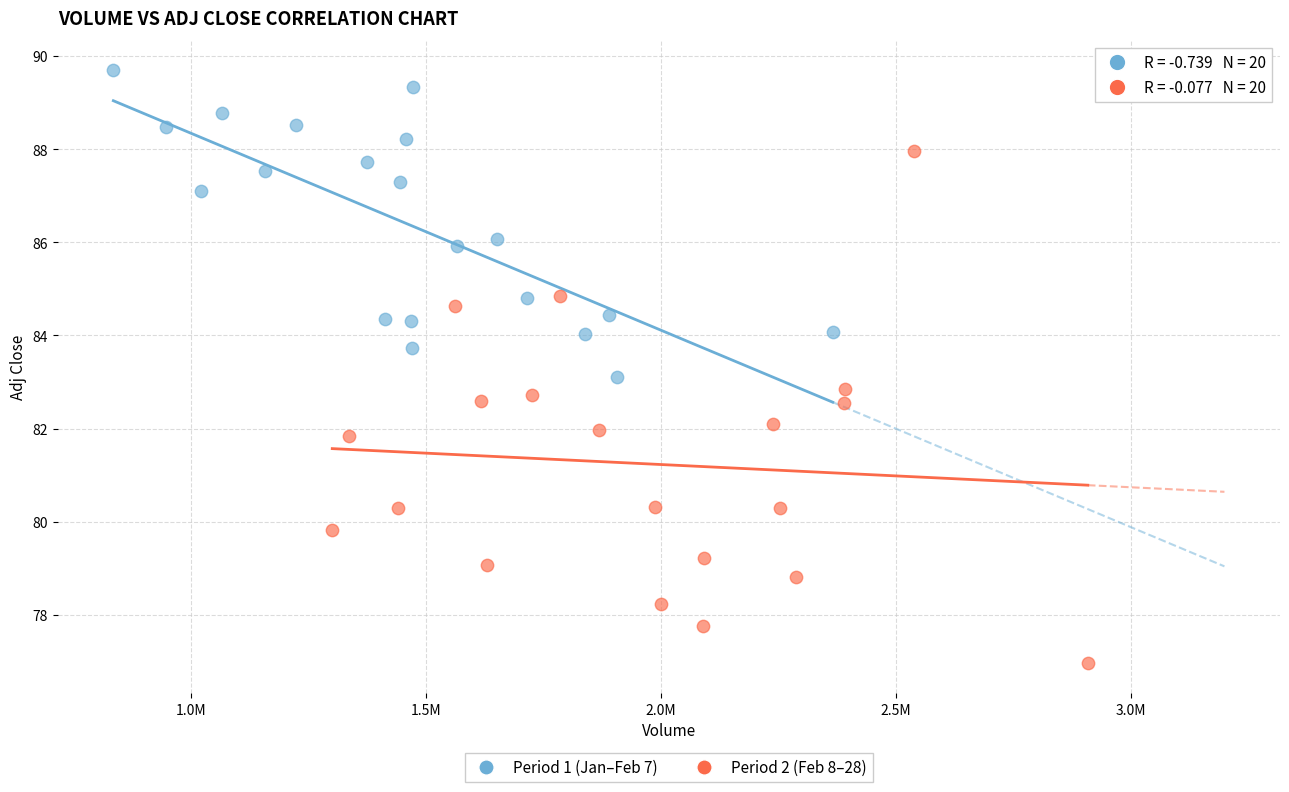

Which series has the widest spread of Y values?

Period 2 (Feb 8–28)